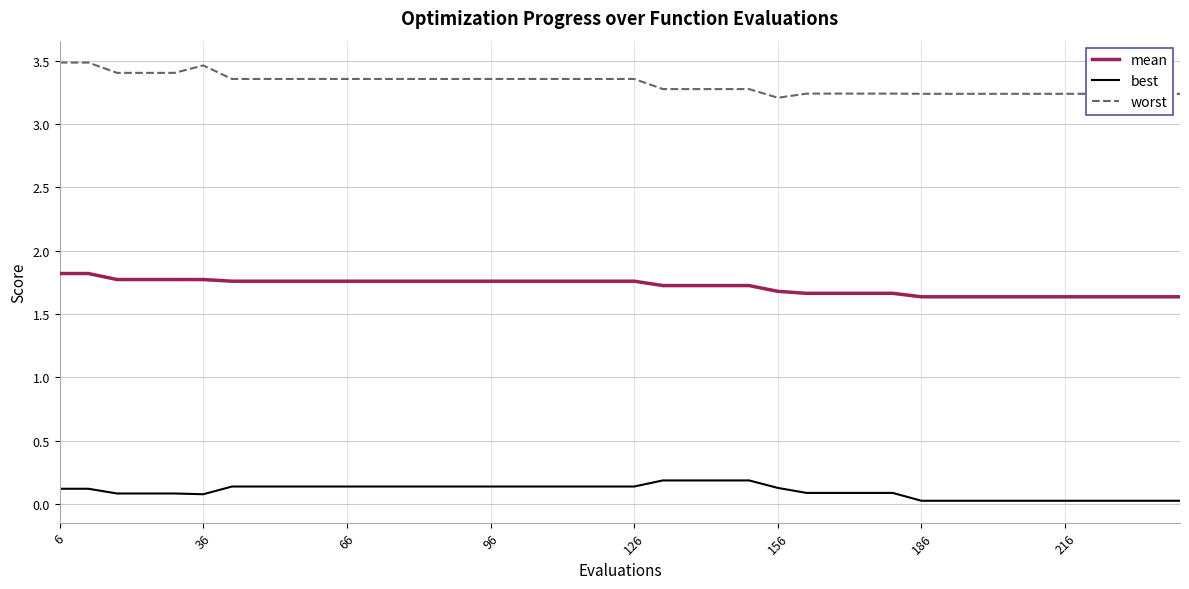

What is the minimum value for mean?

1.6